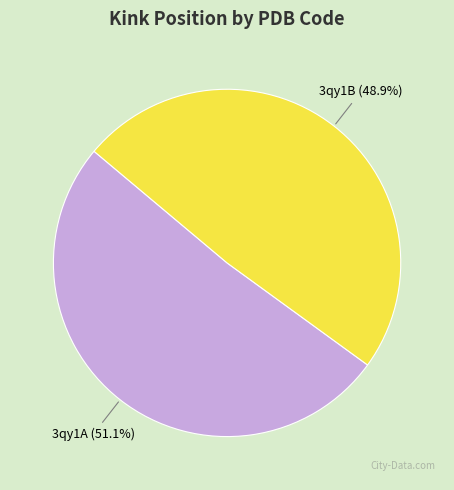

Combined, do 3qy1B and 3qy1A account for over 50%?

Yes